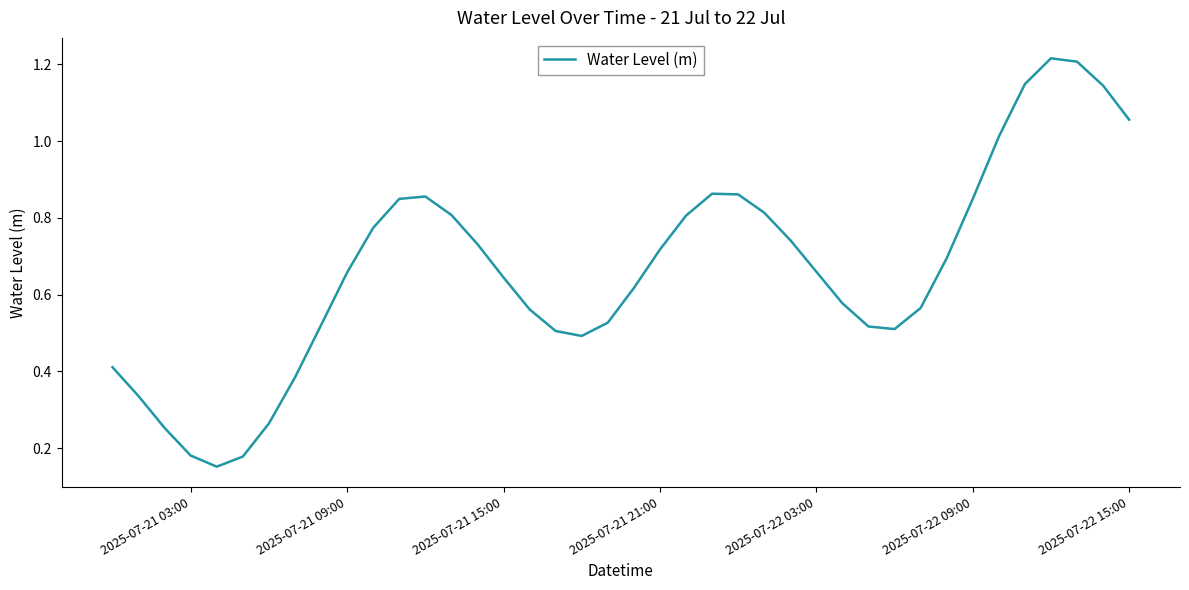

Reading left to right, extract all data points from this chart.

0.4	0.3	0.3	0.2	0.2	0.2	0.3	0.4	0.5	0.7	0.8	0.8	0.9	0.8	0.7	0.6	0.6	0.5	0.5	0.5	0.6	0.7	0.8	0.9	0.9	0.8	0.7	0.7	0.6	0.5	0.5	0.6	0.7	0.8	1.0	1.1	1.2	1.2	1.1	1.1